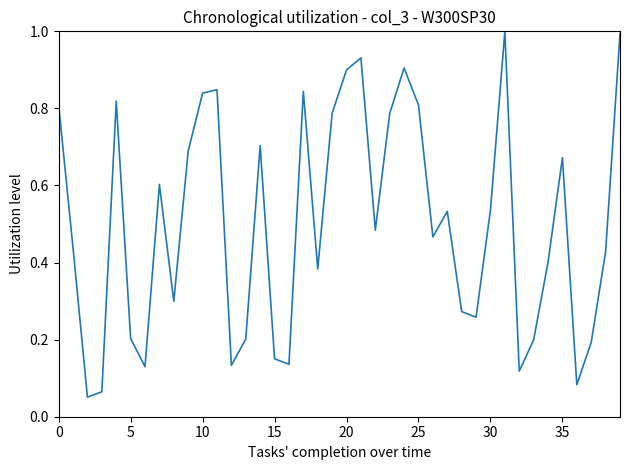

Is this an area chart (filled region under the line)?

No